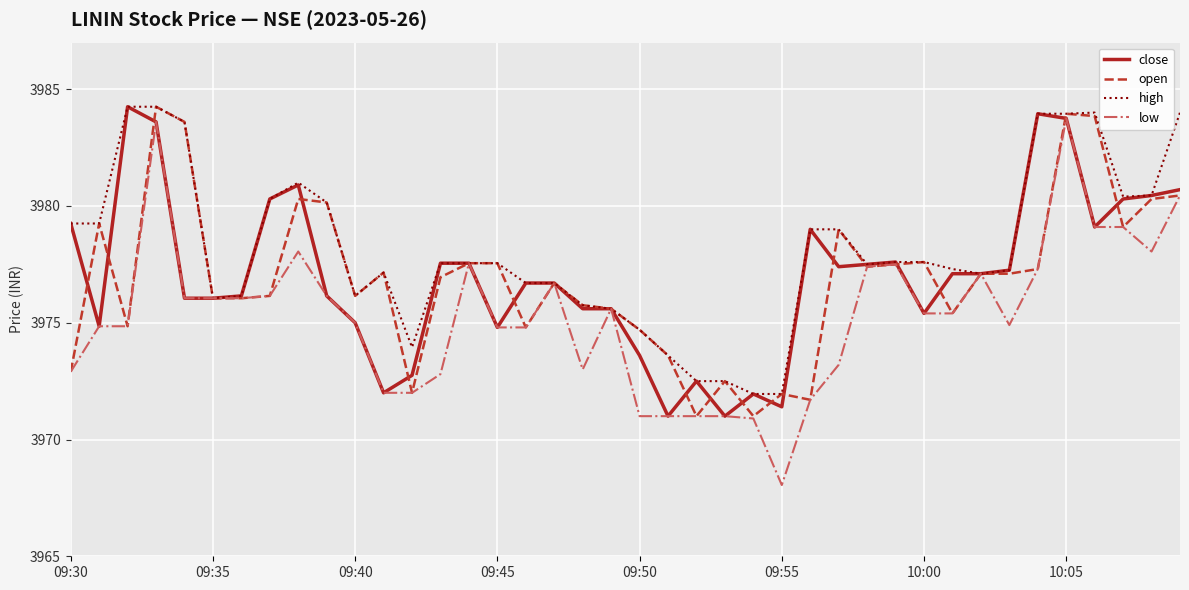

Which series has the widest spread of values?

low